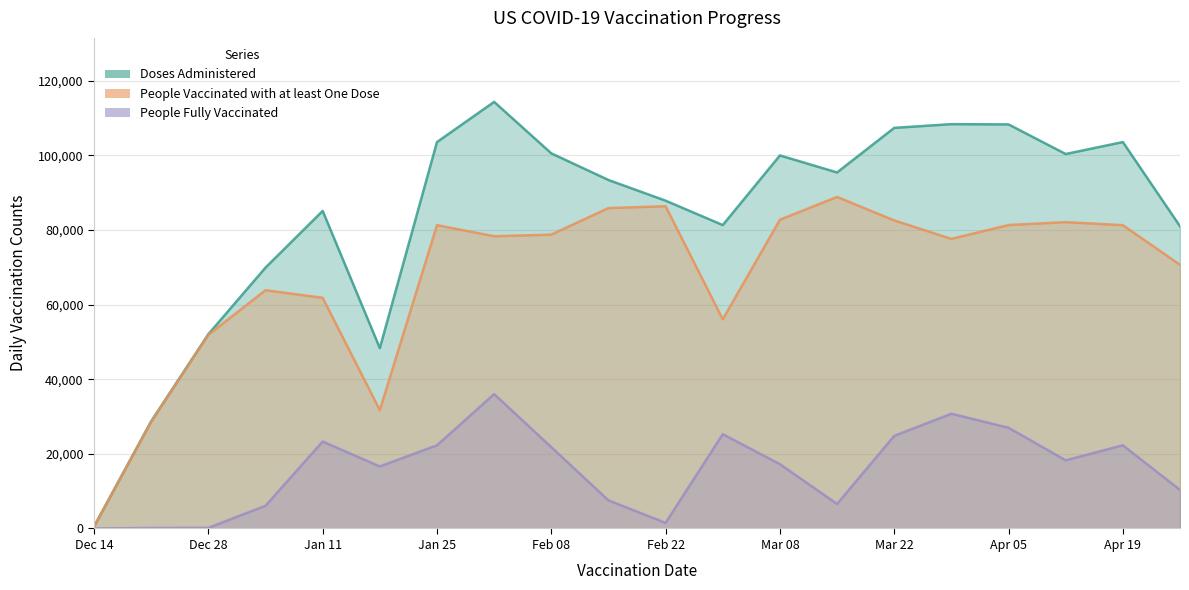

What is the value of the People Vaccinated with at least One Dose point at the 7th from the left?

81301